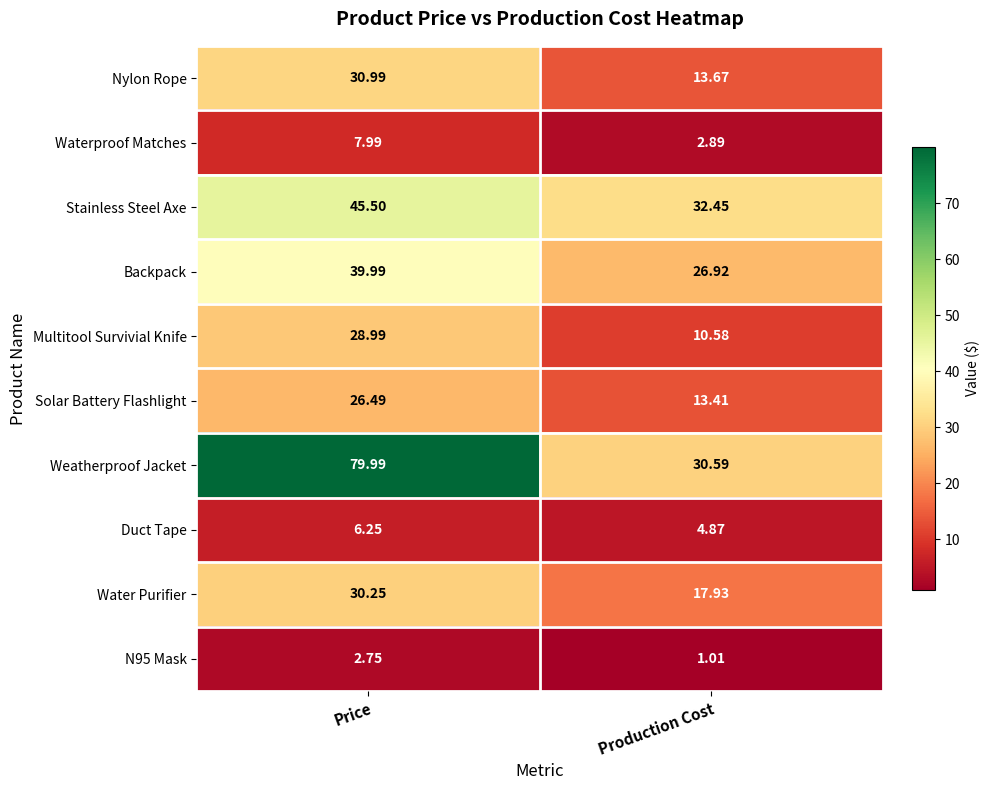

Rank the series by their maximum value, from highest to lowest.

Weatherproof Jacket, Stainless Steel Axe, Backpack, Nylon Rope, Water Purifier, Multitool Survivial Knife, Solar Battery Flashlight, Waterproof Matches, Duct Tape, N95 Mask